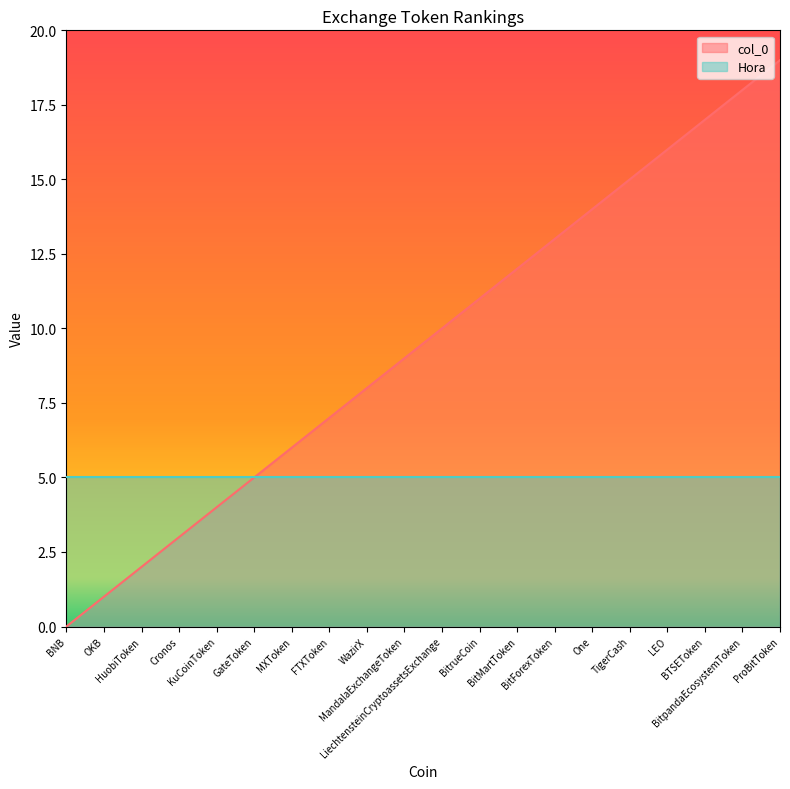

What is the change in value from BNB to BitpandaEcosystemToken?

+18